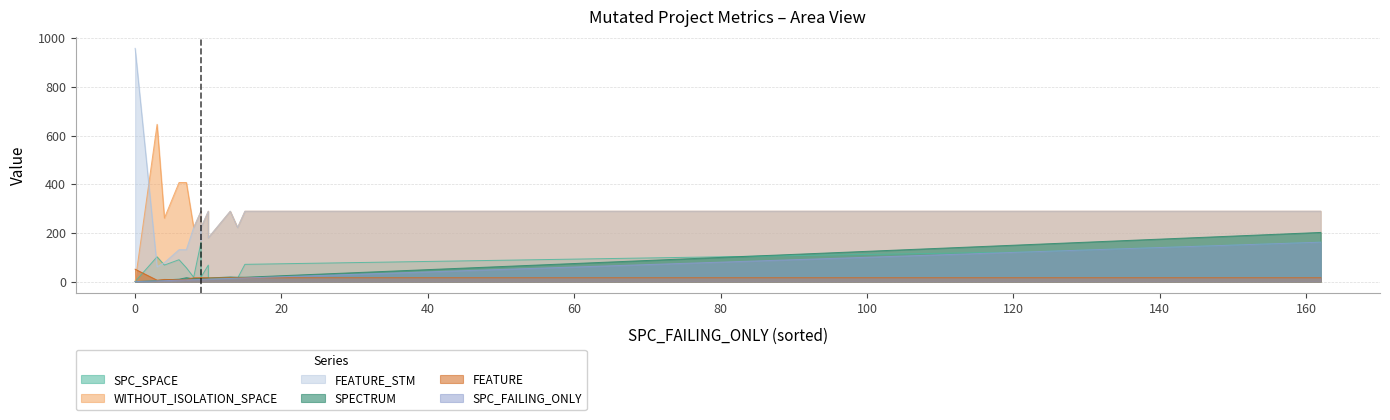

What is the value of the FEATURE point at the 18th from the left?

16